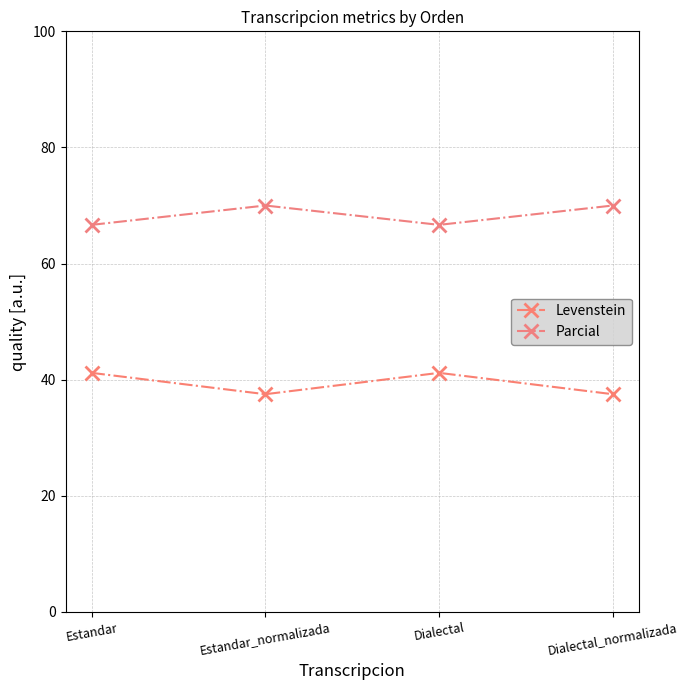

The Levenstein series shows 51.1 at Dialectal_normalizada. True or false?

False